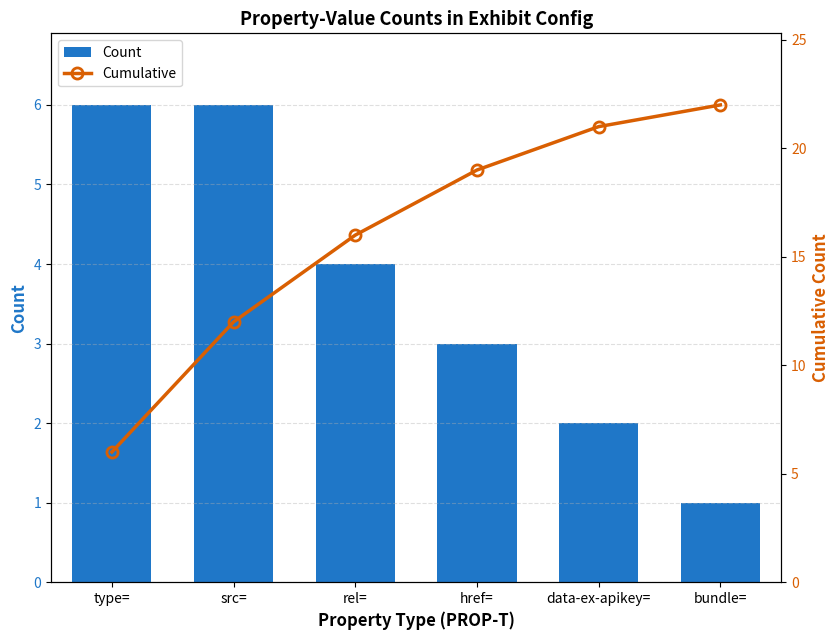

At which category is the sum across all series the highest?

data-ex-apikey=